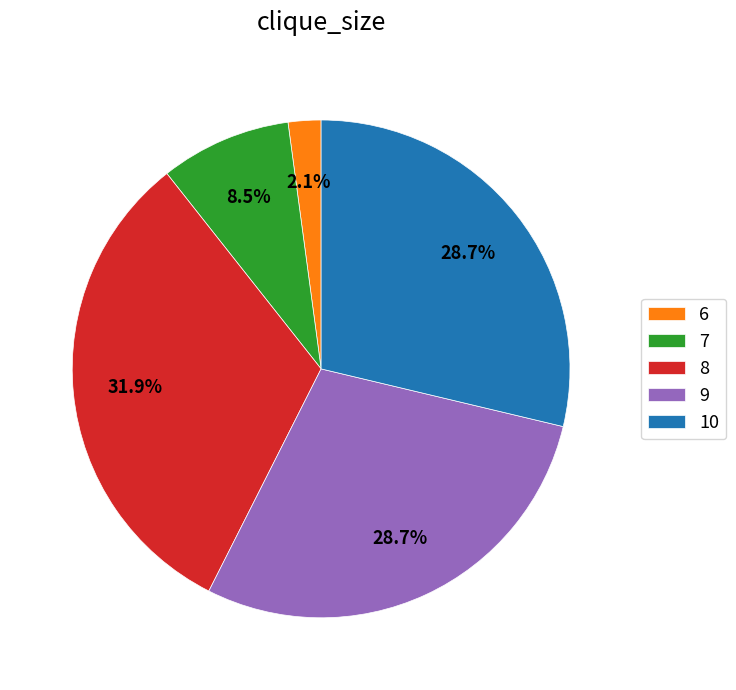

What is the ratio of the value at 7 to the value at 9?

0.3